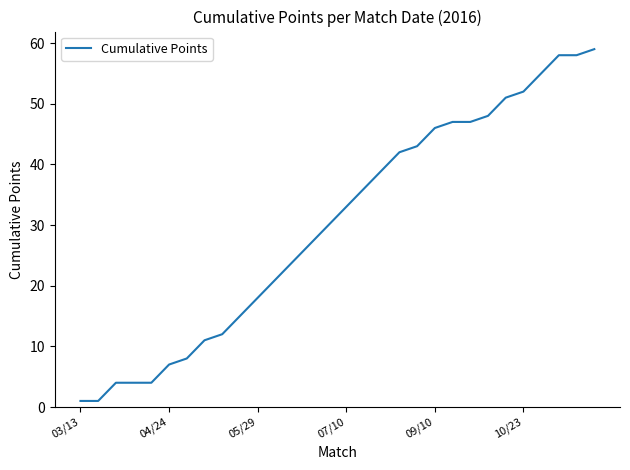

What is the greatest value displayed?

59